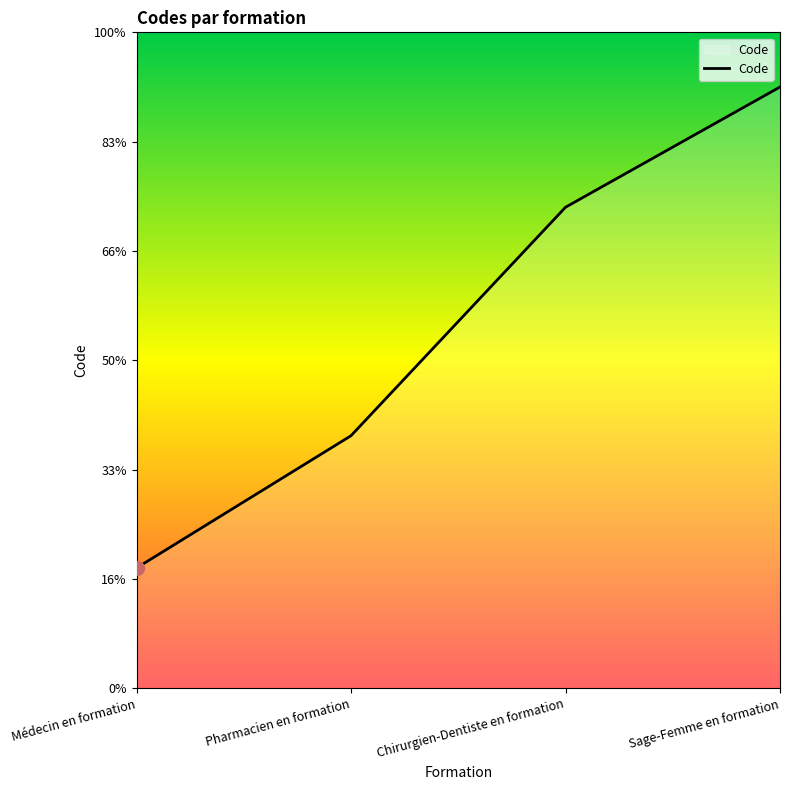

What position from the left is Pharmacien en formation?

2